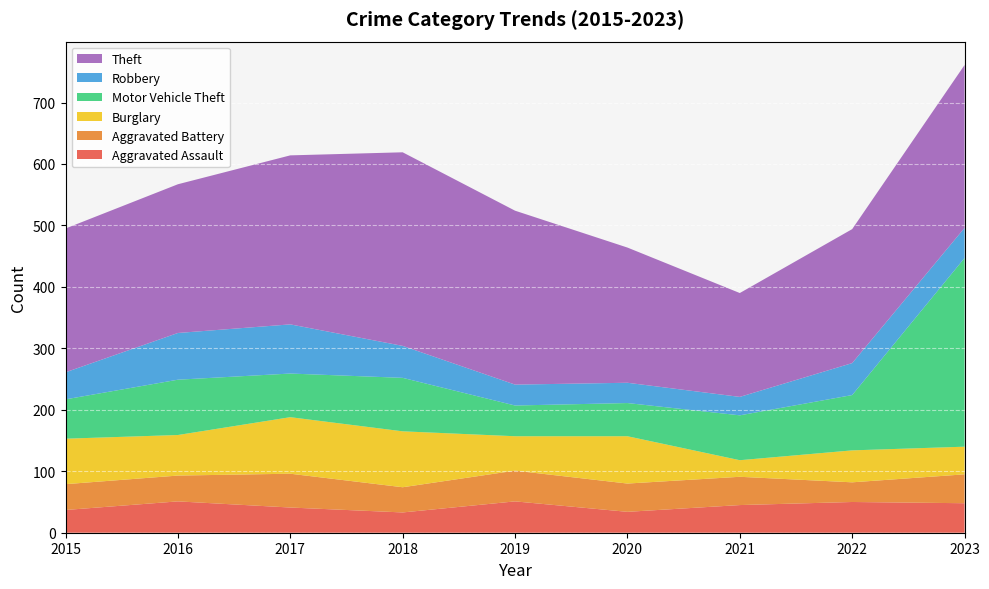

Reading right to left, transcribe all the data shown in this chart.

Aggravated Assault: 48	50	45	34	51	33	41	51	37
Aggravated Battery: 47	32	46	46	50	41	55	42	42
Burglary: 45	52	27	77	56	91	92	66	74
Motor Vehicle Theft: 307	90	73	54	50	87	71	90	64
Robbery: 49	52	30	33	34	52	80	76	44
Theft: 265	218	169	220	283	315	275	242	234